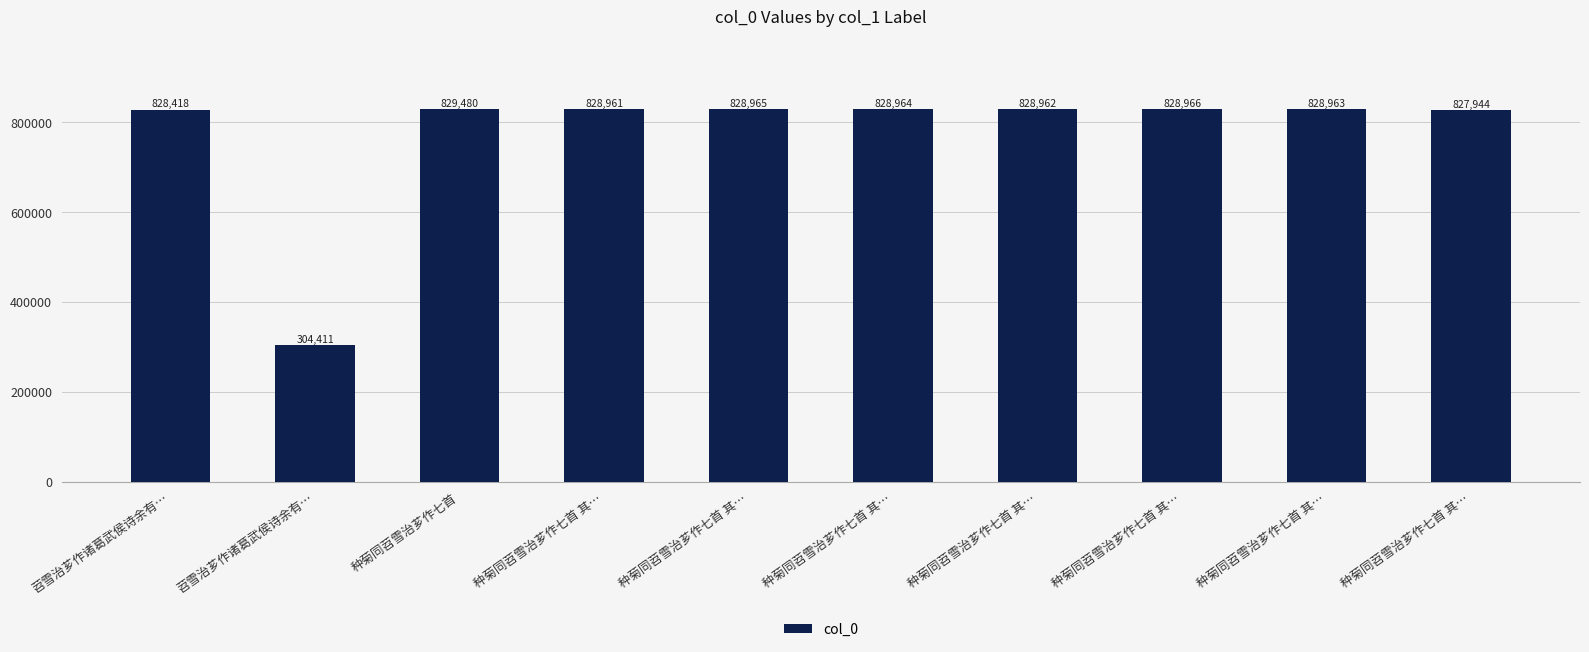

What is the ratio of the value at 苕雪治芗作诸葛武侯诗余有… to the value at 种菊同苕雪治芗作七首 其…?

0.4